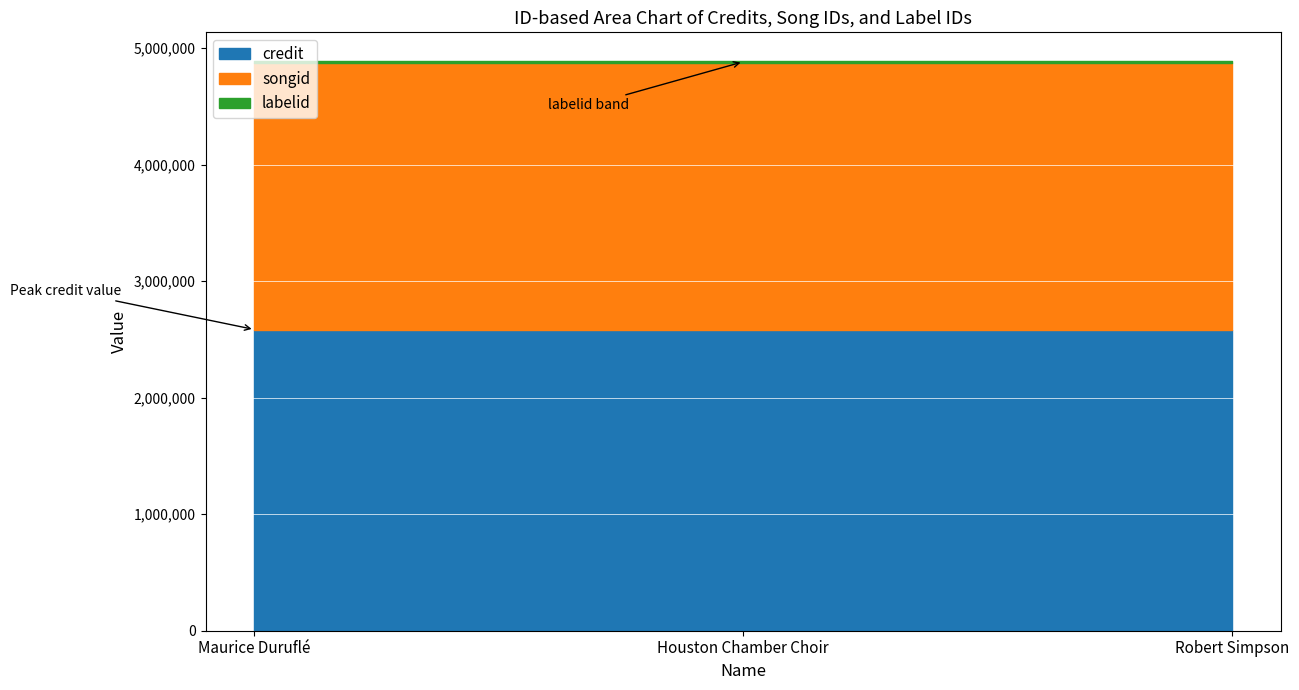

Rank the series at Houston Chamber Choir from lowest to highest value.

labelid, songid, credit